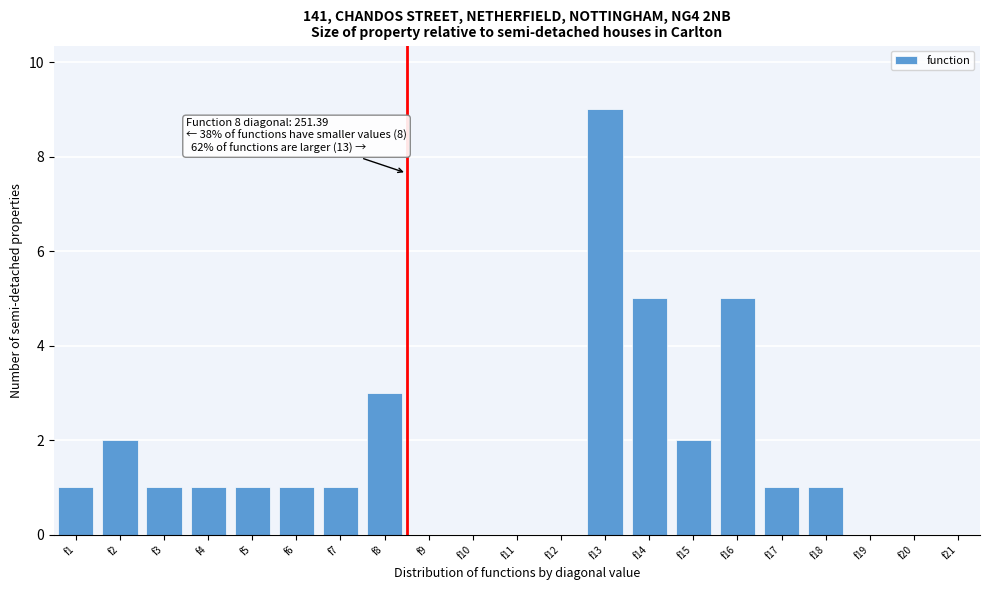

Reading left to right, extract all data points from this chart.

f1=1	f2=2	f3=1	f4=1	f5=1	f6=1	f7=1	f8=3	f9=0	f10=0	f11=0	f12=0	f13=9	f14=5	f15=2	f16=5	f17=1	f18=1	f19=0	f20=0	f21=0